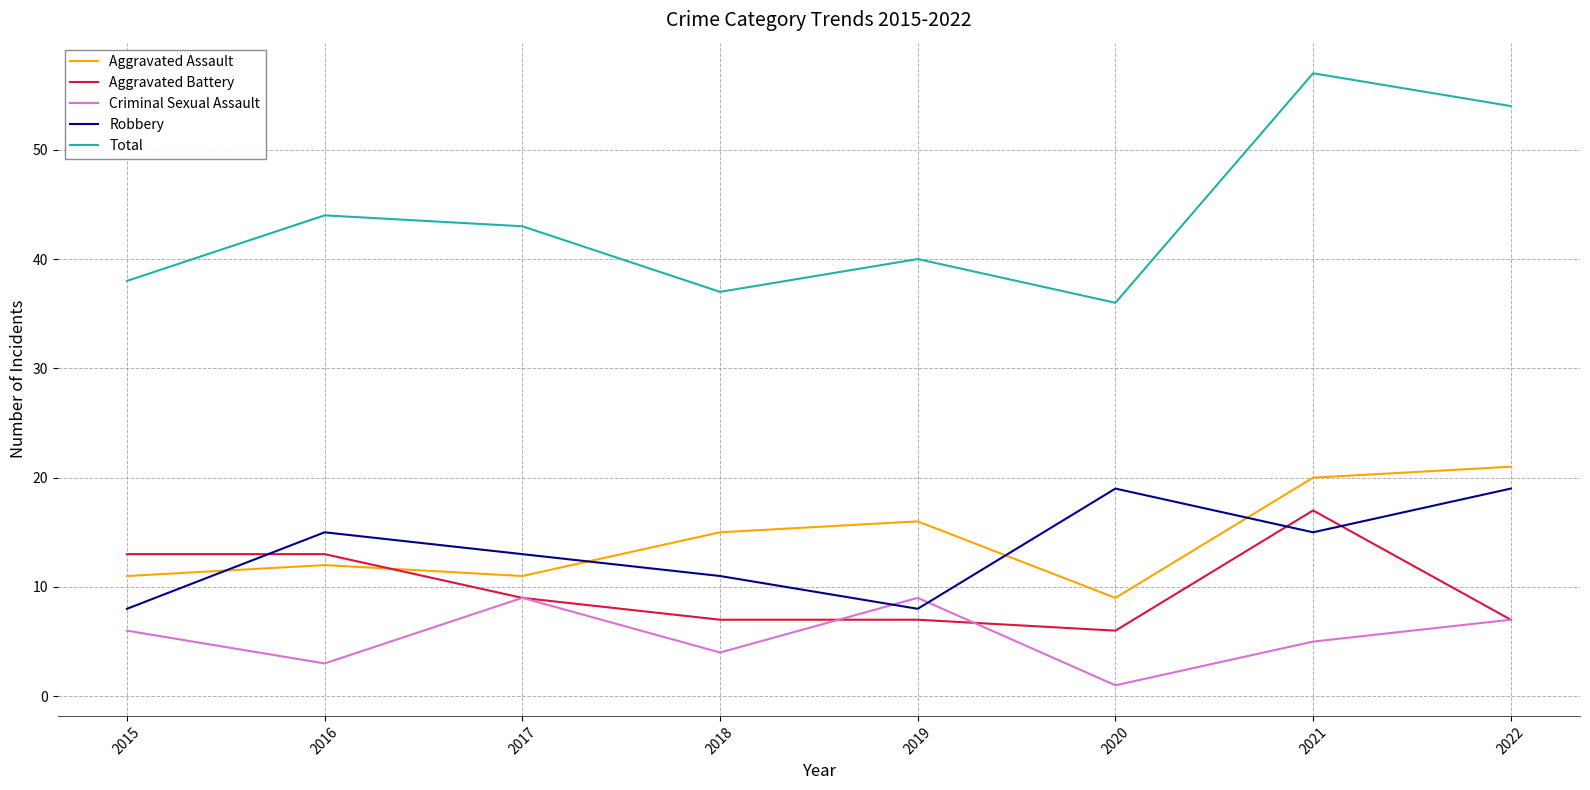

True or false: Total and Criminal Sexual Assault intersect in this chart.

False